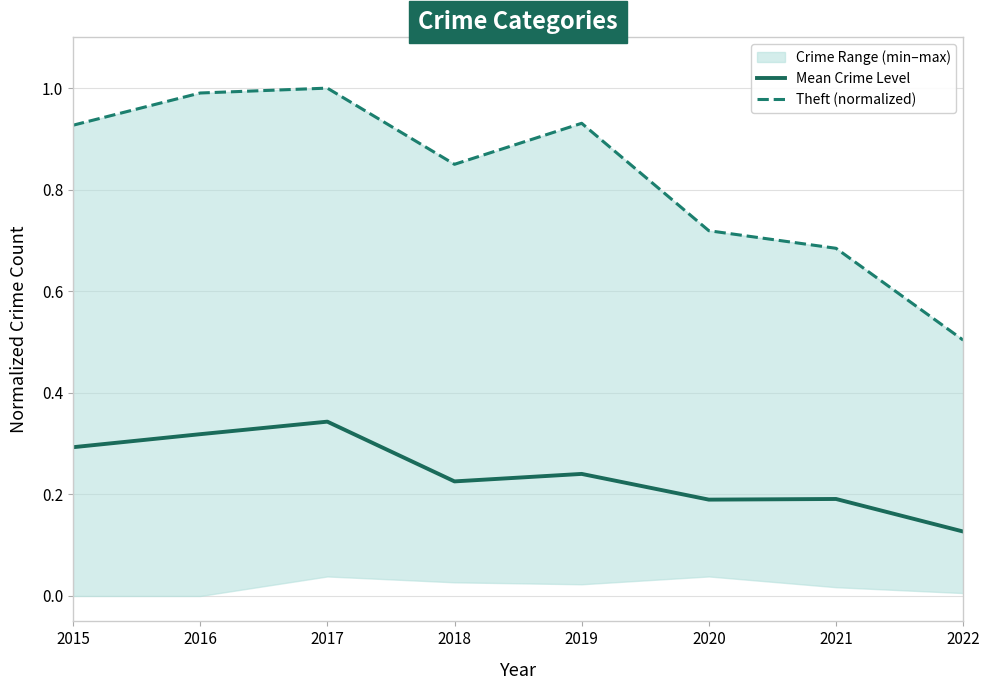

Which category has the highest value across all series?

2017